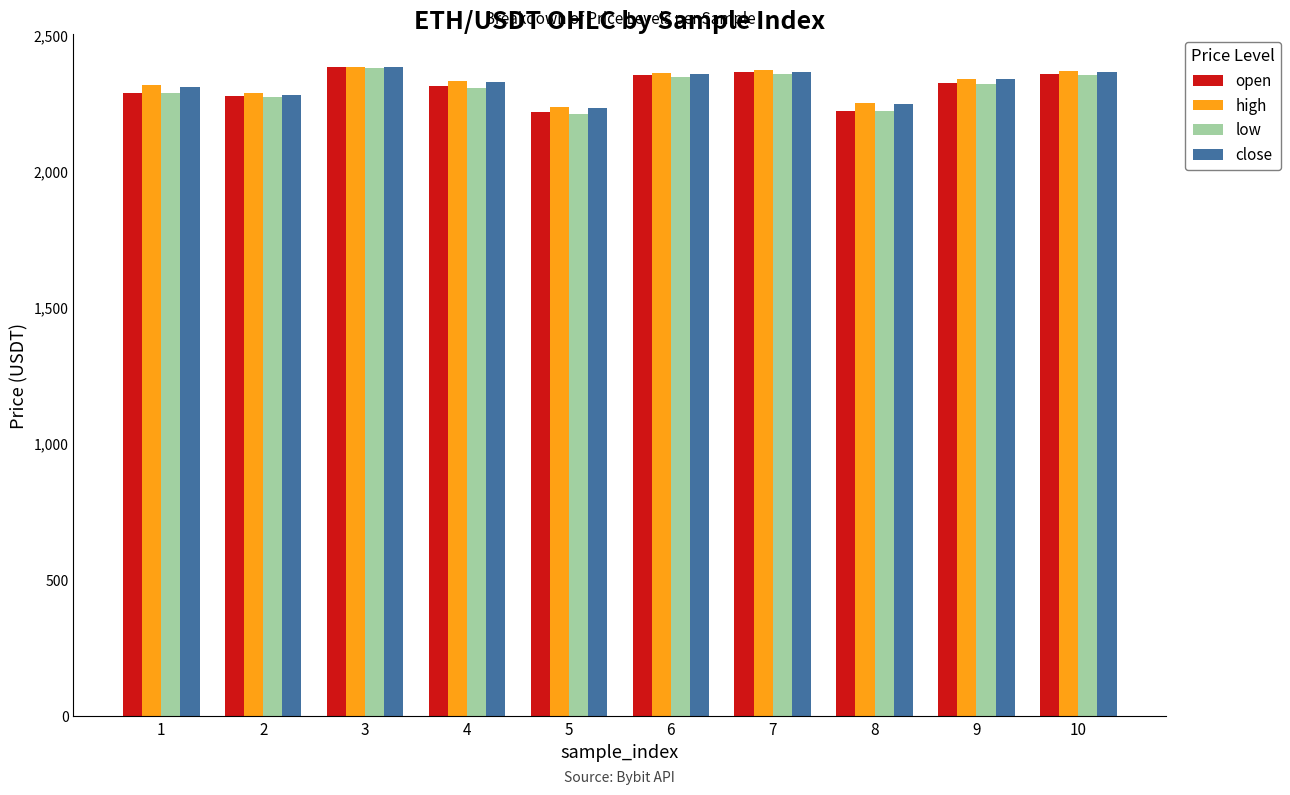

What is the lowest value of the low series?

2211.0